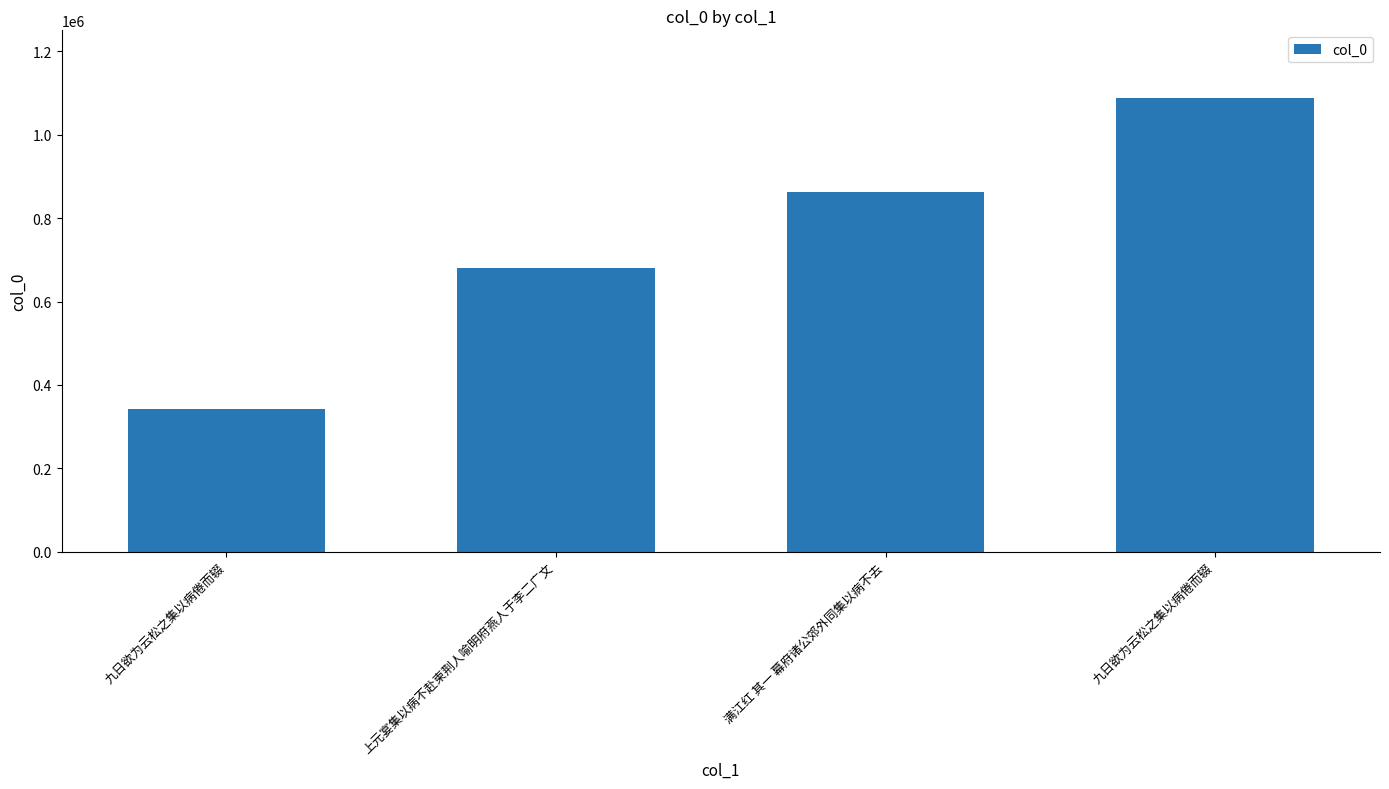

The value at 满江红 其一 幕府诸公郊外同集以病不去 is 445564. True or false?

False